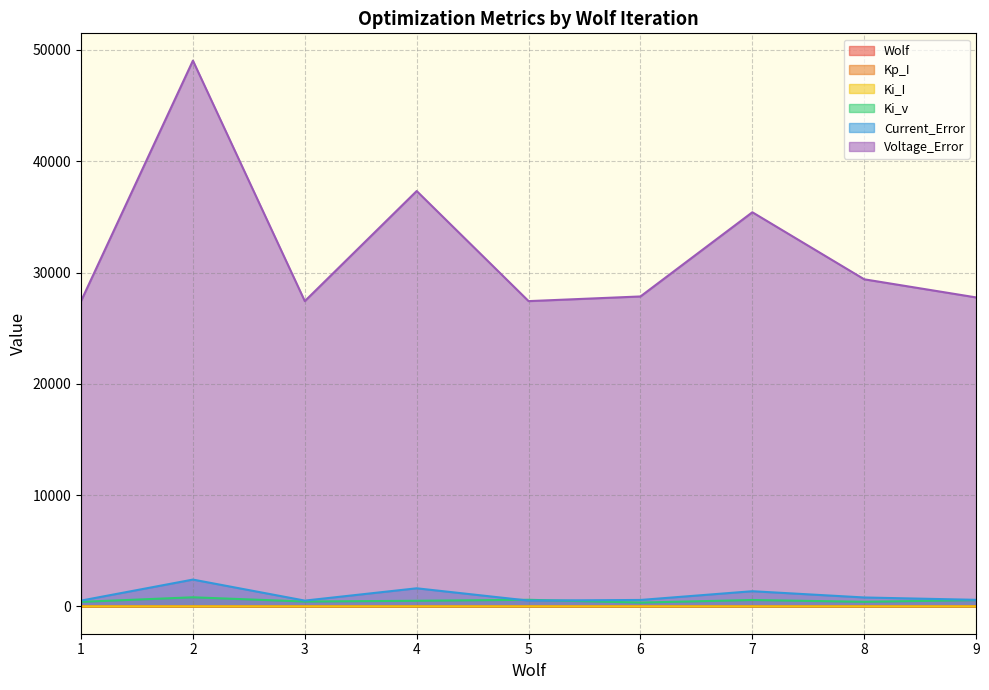

The Ki_v series shows 410.0 at 1. True or false?

True